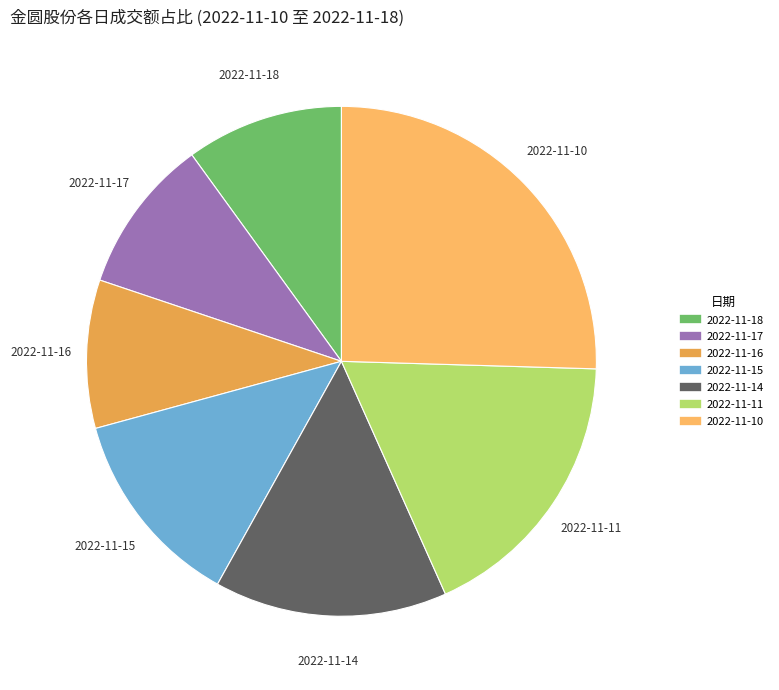

Between 2022-11-17 and 2022-11-10, which is larger?

2022-11-10